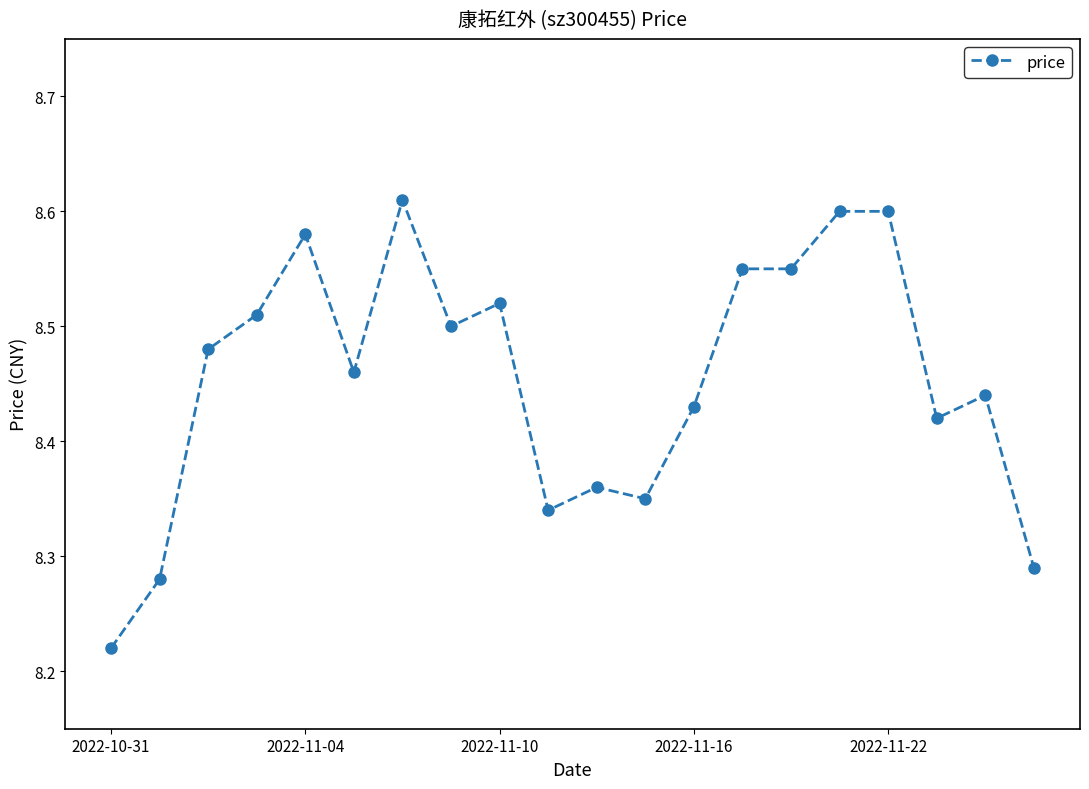

True or false: there are more than 1 points higher than both neighbors.

True